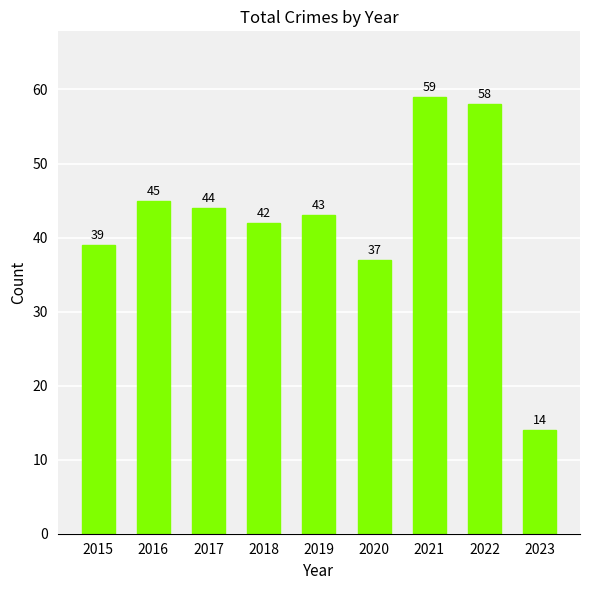

The chart shows a value of 42 at 2018. True or false?

True